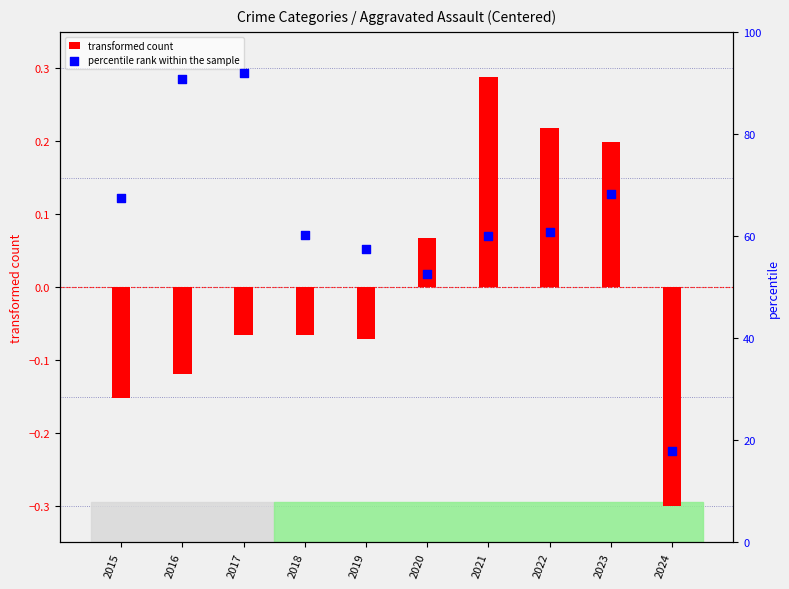

At which category is the sum across all series the highest?

2017